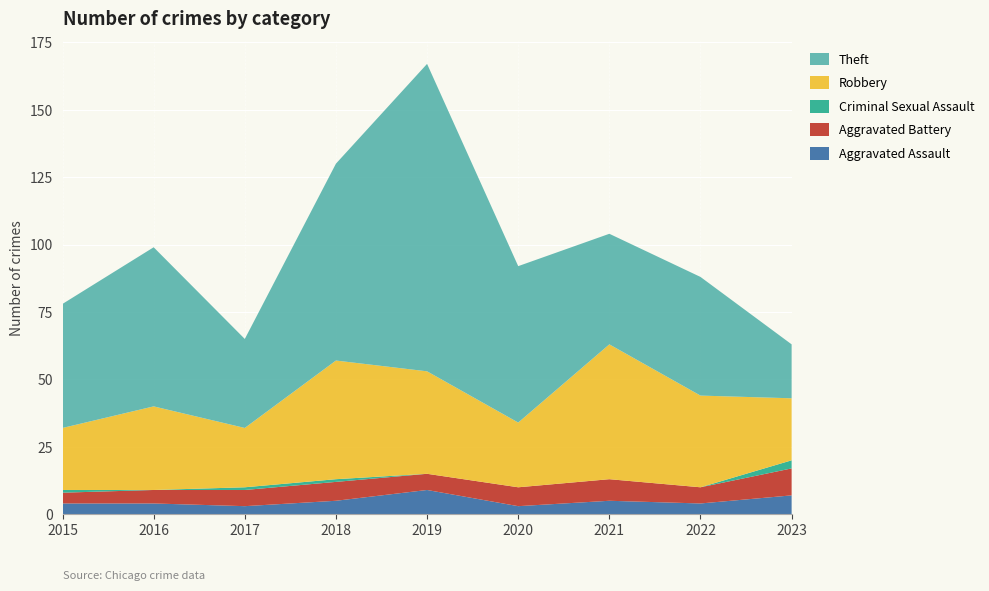

Reading left to right, list all the values displayed in this chart.

Aggravated Assault: 2015=4	2016=4	2017=3	2018=5	2019=9	2020=3	2021=5	2022=4	2023=7
Aggravated Battery: 2015=4	2016=5	2017=6	2018=7	2019=6	2020=7	2021=8	2022=6	2023=10
Criminal Sexual Assault: 2015=1	2016=0	2017=1	2018=1	2019=0	2020=0	2021=0	2022=0	2023=3
Robbery: 2015=23	2016=31	2017=22	2018=44	2019=38	2020=24	2021=50	2022=34	2023=23
Theft: 2015=46	2016=59	2017=33	2018=73	2019=114	2020=58	2021=41	2022=44	2023=20